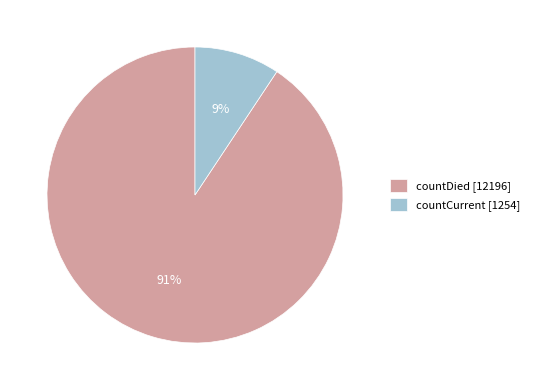

What percentage is the countCurrent slice, to the nearest percent?

9%